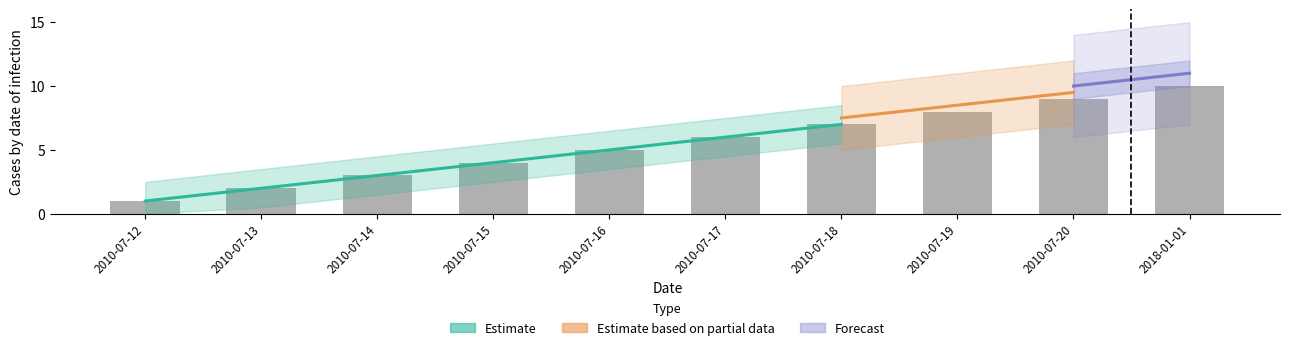

Which label corresponds to the smallest value in the chart?

2010-07-12